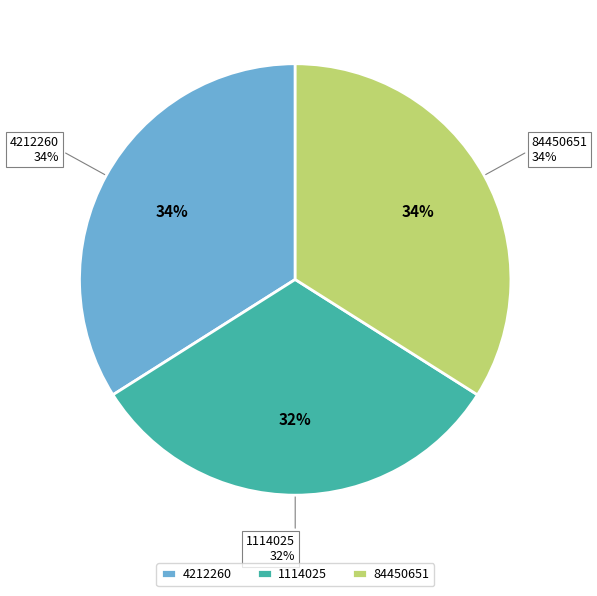

Approximately how many times larger is the value at Revlummer (84450651) compared to Revlummer (4212260)?

1.0